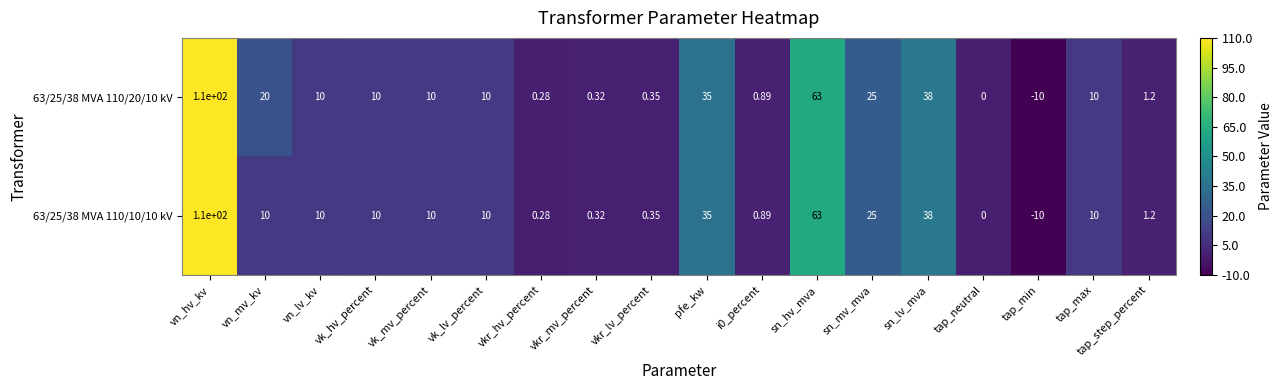

Is the value of 63/25/38 MVA 110/20/10 kV at i0_percent greater than the value of 63/25/38 MVA 110/10/10 kV at vkr_mv_percent?

Yes